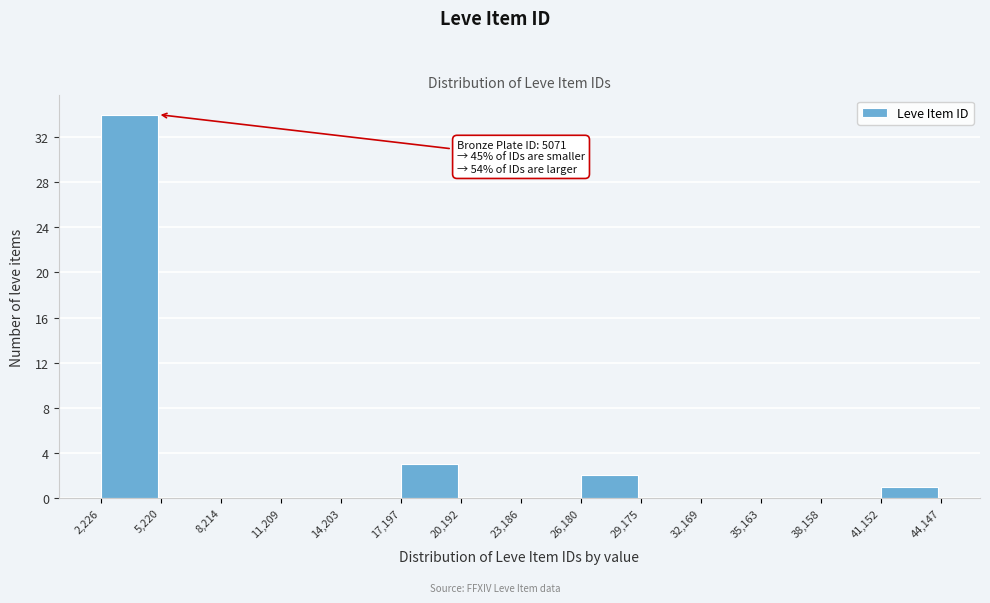

Which range on the x-axis has the tallest bar?

2,226 to 5,220